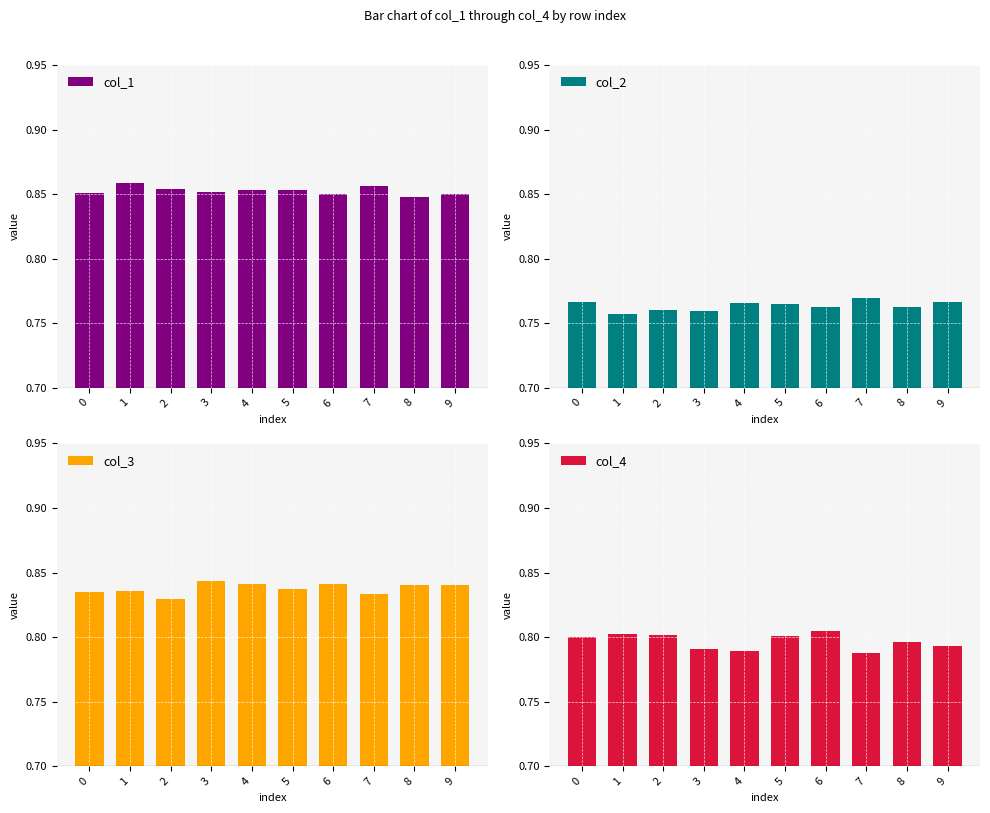

How many bars are there in each group?

4